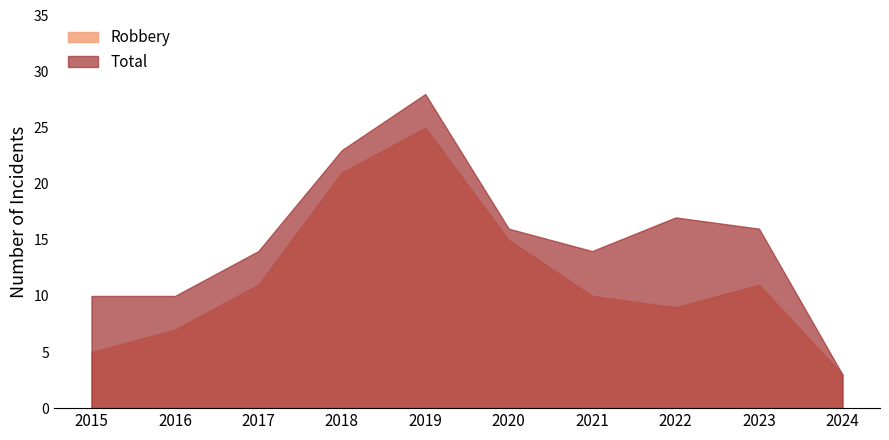

Reading right to left, list all the values displayed in this chart.

Robbery: 3	11	9	10	15	25	21	11	7	5
Total: 3	16	17	14	16	28	23	14	10	10